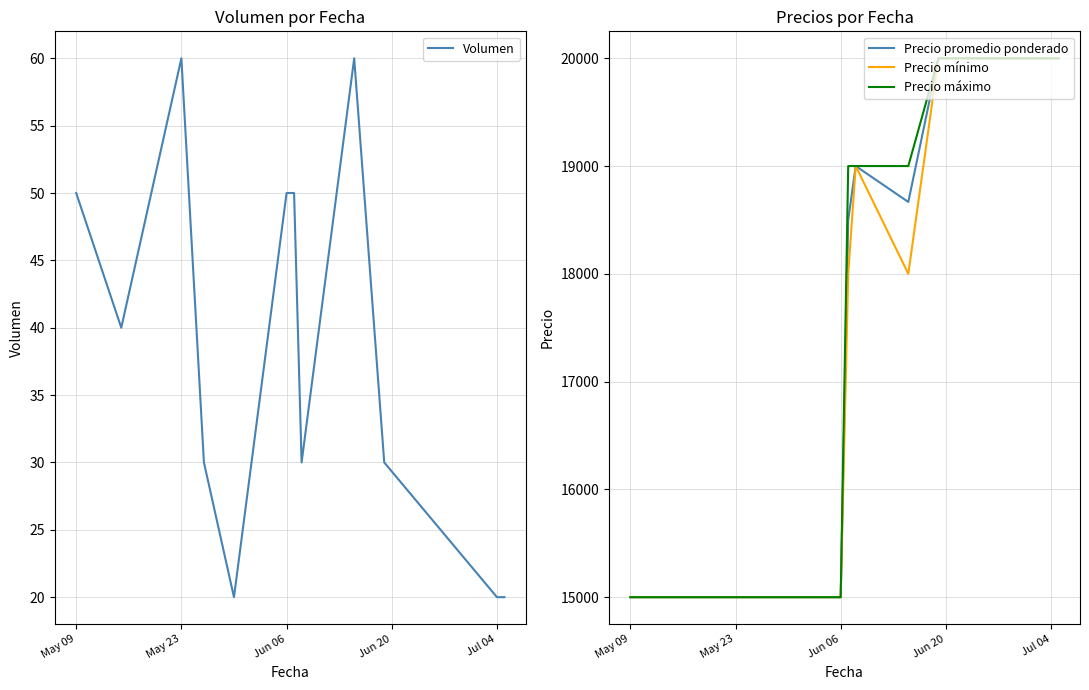

The value of Precio promedio ponderado at May 23 is 15000. True or false?

True